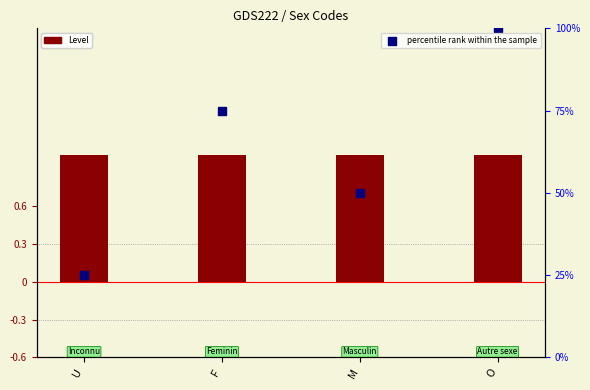

What are all the series names shown in the legend?

Level, percentile rank within the sample